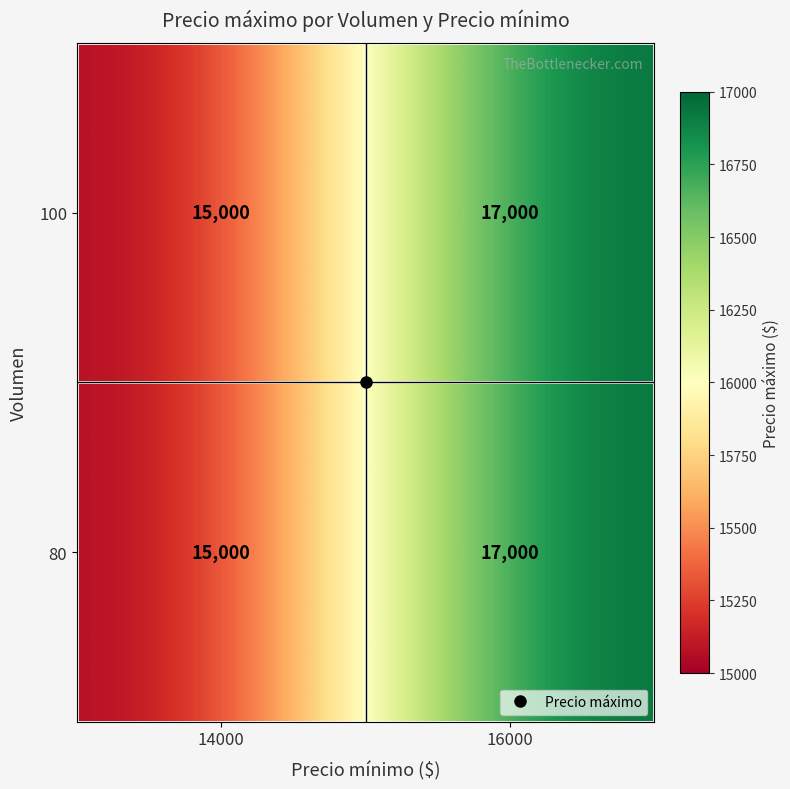

What is the difference between the maximum and minimum values in the 80 series?

2000